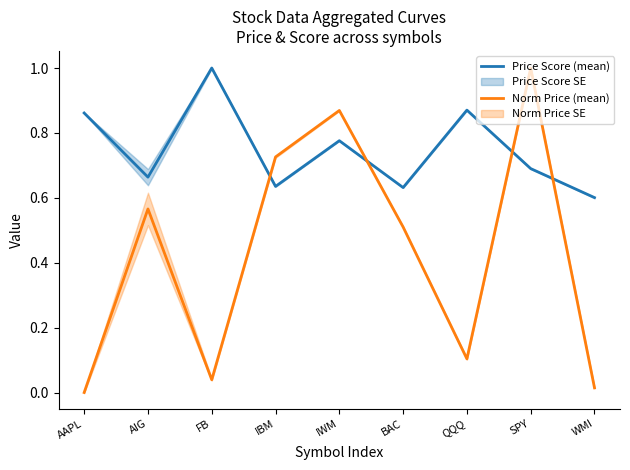

Where is the first local maximum for Norm Price (mean)?

AIG